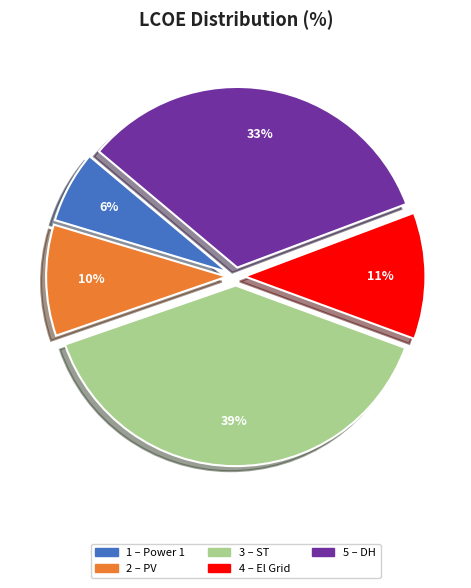

Is there any slice that represents more than half of the pie?

No